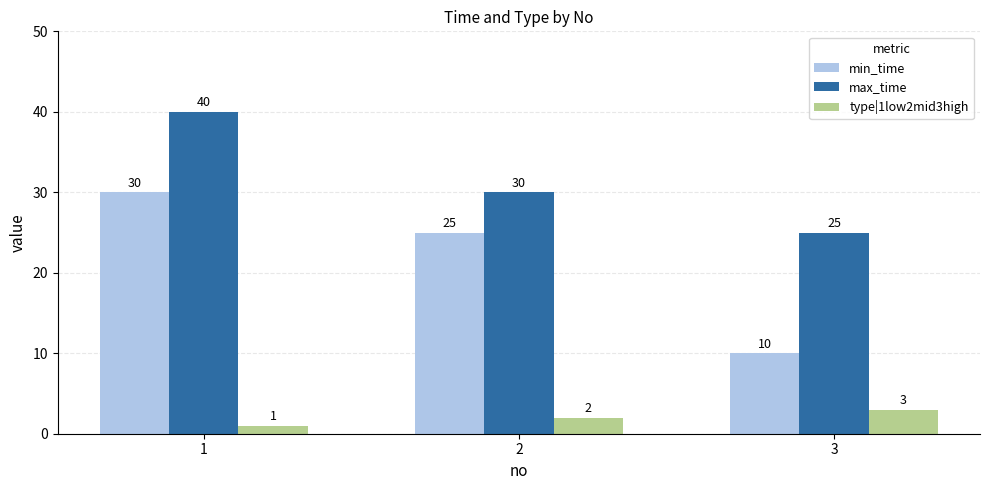

At which label does max_time reach its minimum?

3